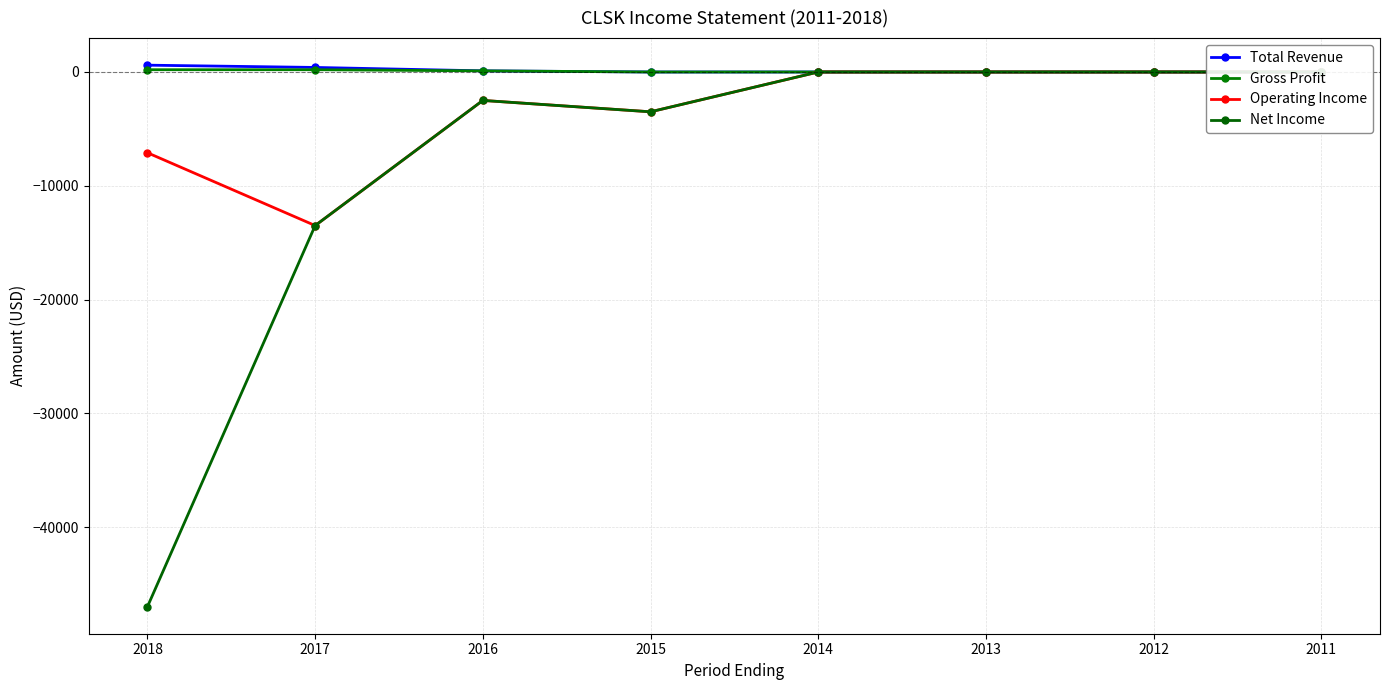

Count the Total Revenue values in the range 0 to 400.

7